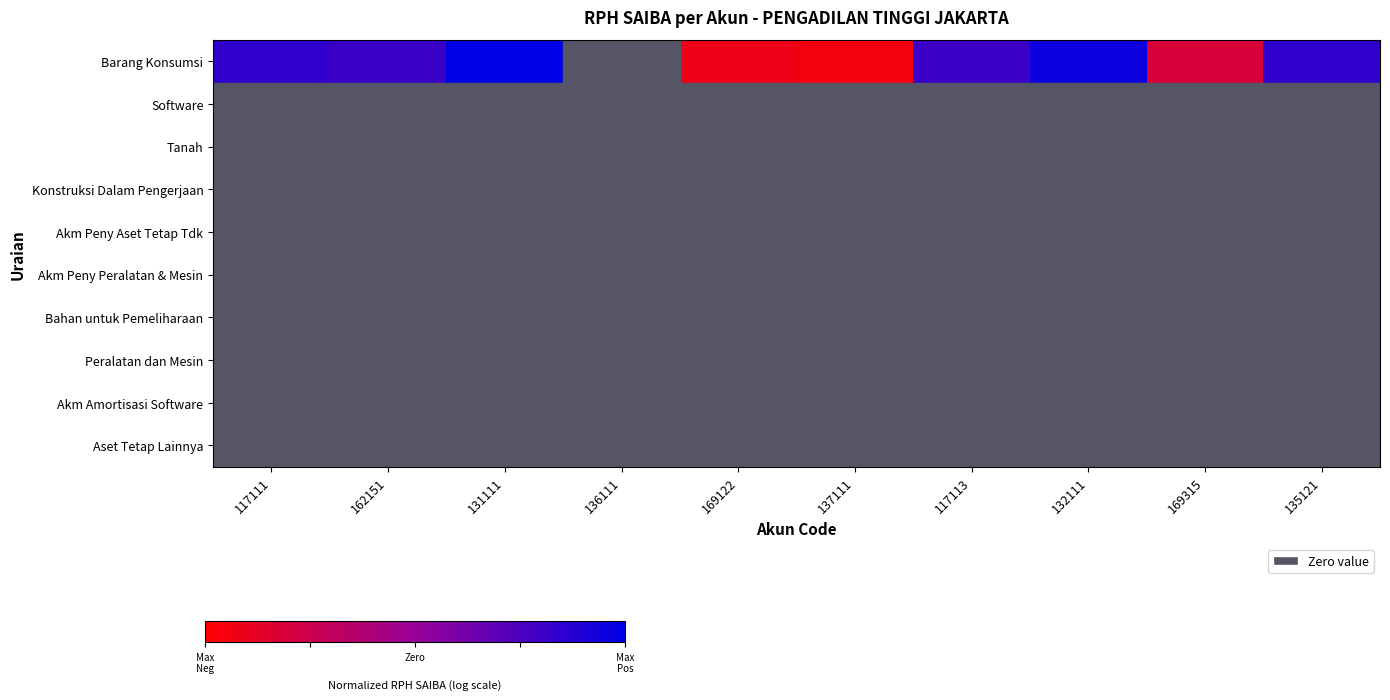

Reading left to right, transcribe all the data shown in this chart.

Barang Konsumsi: 117111=0.8	162151=0.8	131111=1.0	136111=0.0	169122=0.1	137111=0.0	117113=0.8	132111=1.0	169315=0.2	135121=0.8
Software: 117111=0.0	162151=0.0	131111=0.0	136111=0.0	169122=0.0	137111=0.0	117113=0.0	132111=0.0	169315=0.0	135121=0.0
Tanah: 117111=0.0	162151=0.0	131111=0.0	136111=0.0	169122=0.0	137111=0.0	117113=0.0	132111=0.0	169315=0.0	135121=0.0
Konstruksi Dalam Pengerjaan: 117111=0.0	162151=0.0	131111=0.0	136111=0.0	169122=0.0	137111=0.0	117113=0.0	132111=0.0	169315=0.0	135121=0.0
Akm Peny Aset Tetap Tdk: 117111=0.0	162151=0.0	131111=0.0	136111=0.0	169122=0.0	137111=0.0	117113=0.0	132111=0.0	169315=0.0	135121=0.0
Akm Peny Peralatan & Mesin: 117111=0.0	162151=0.0	131111=0.0	136111=0.0	169122=0.0	137111=0.0	117113=0.0	132111=0.0	169315=0.0	135121=0.0
Bahan untuk Pemeliharaan: 117111=0.0	162151=0.0	131111=0.0	136111=0.0	169122=0.0	137111=0.0	117113=0.0	132111=0.0	169315=0.0	135121=0.0
Peralatan dan Mesin: 117111=0.0	162151=0.0	131111=0.0	136111=0.0	169122=0.0	137111=0.0	117113=0.0	132111=0.0	169315=0.0	135121=0.0
Akm Amortisasi Software: 117111=0.0	162151=0.0	131111=0.0	136111=0.0	169122=0.0	137111=0.0	117113=0.0	132111=0.0	169315=0.0	135121=0.0
Aset Tetap Lainnya: 117111=0.0	162151=0.0	131111=0.0	136111=0.0	169122=0.0	137111=0.0	117113=0.0	132111=0.0	169315=0.0	135121=0.0